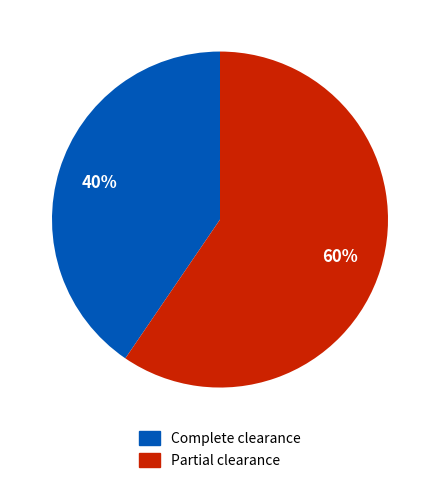

To the nearest percent, what is the average slice percentage?

50%